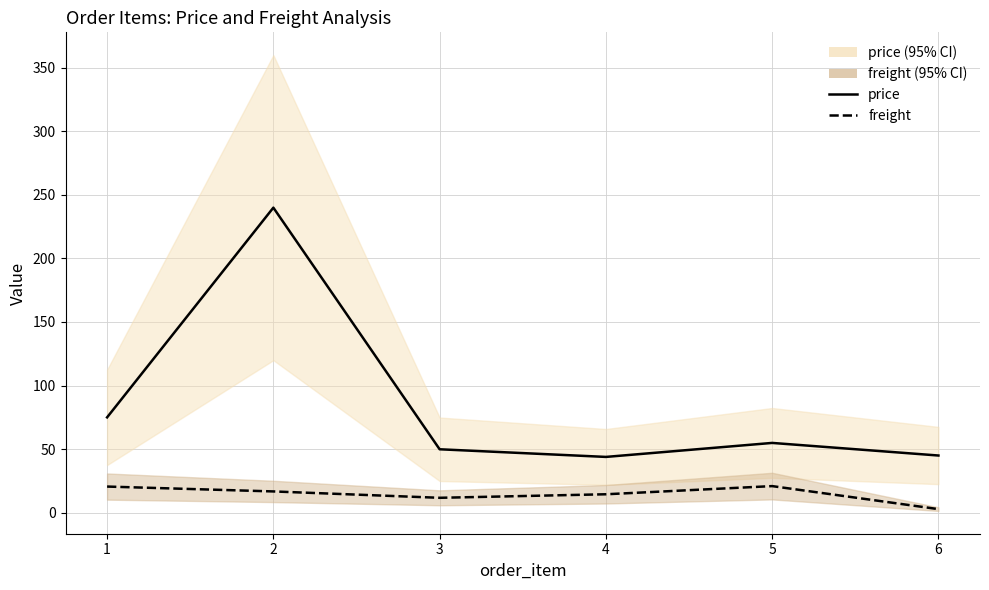

List the series in order of their overall mean, highest first.

price_line, freight_line